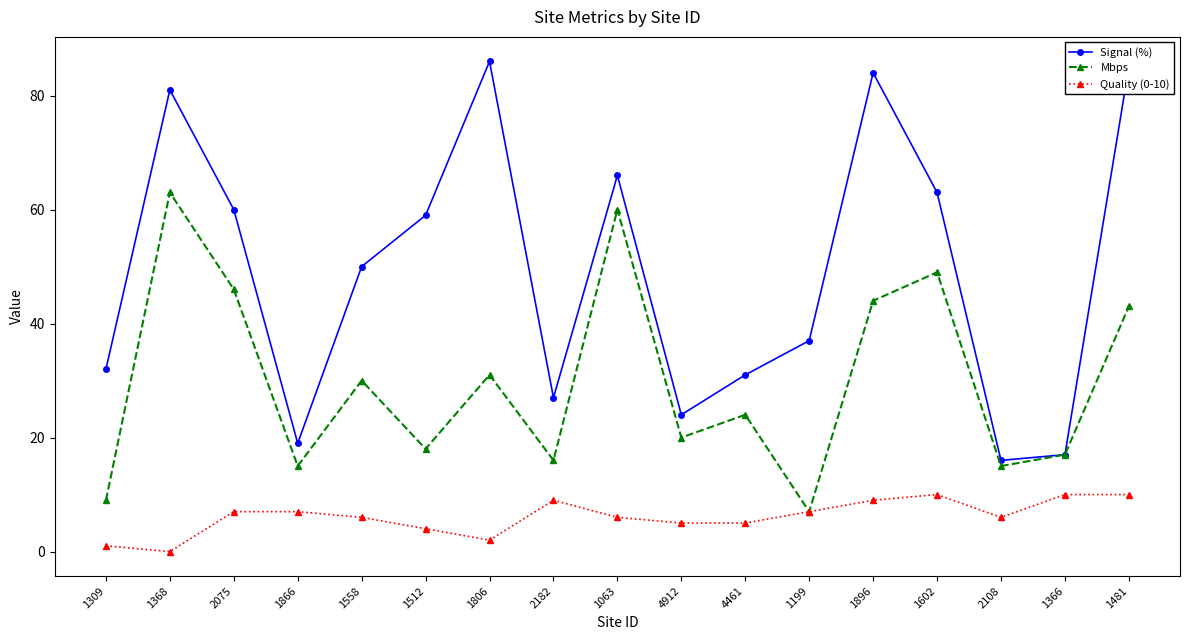

List the series in order of their peak value, highest first.

Signal (%), Mbps, Quality (0-10)